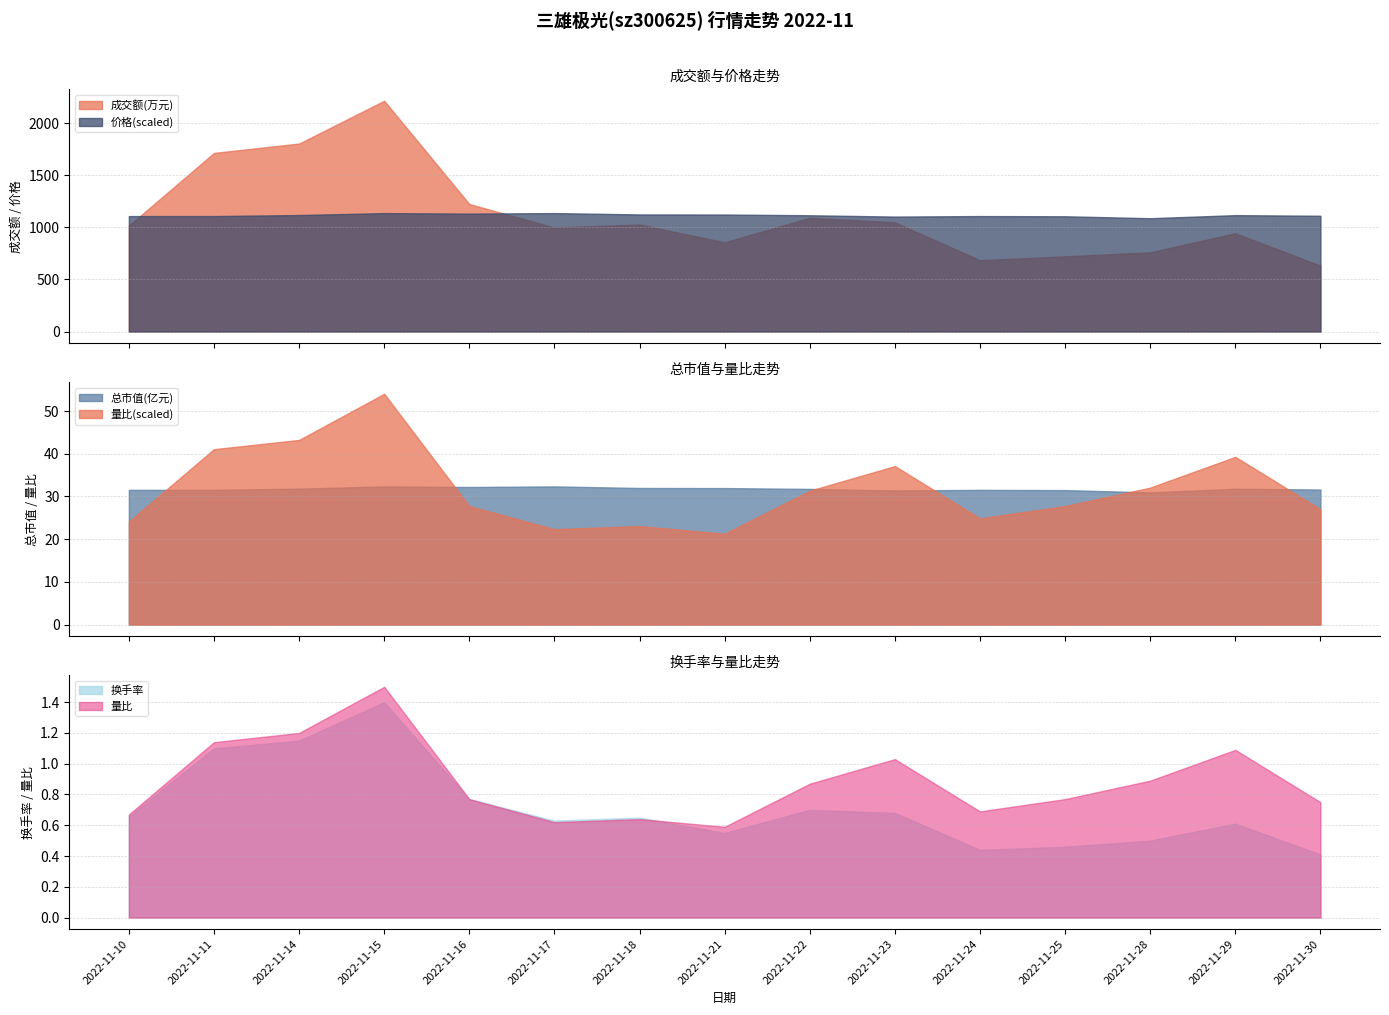

Which series changed the most between 2022-11-18 and 2022-11-30?

成交额(万元)